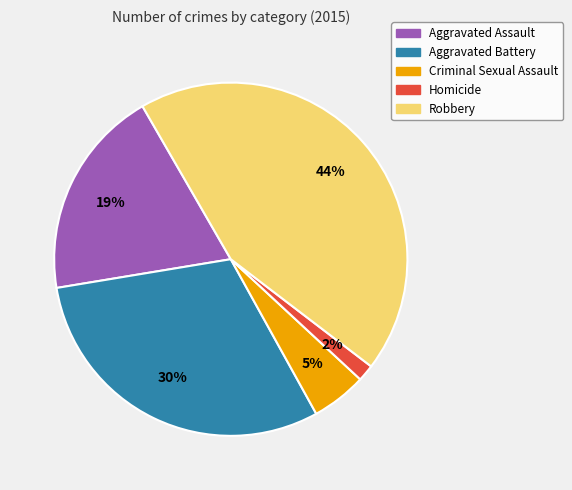

What percentage is the Aggravated Battery slice, to the nearest percent?

30%